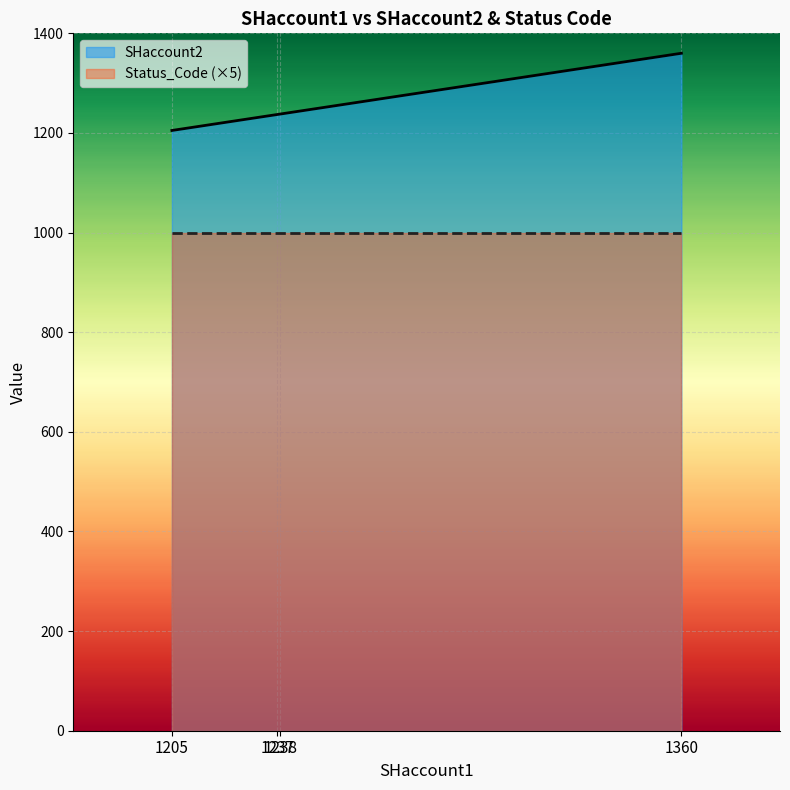

At 1237, list the series in order from smallest to largest.

Status_Code (×5), SHaccount2